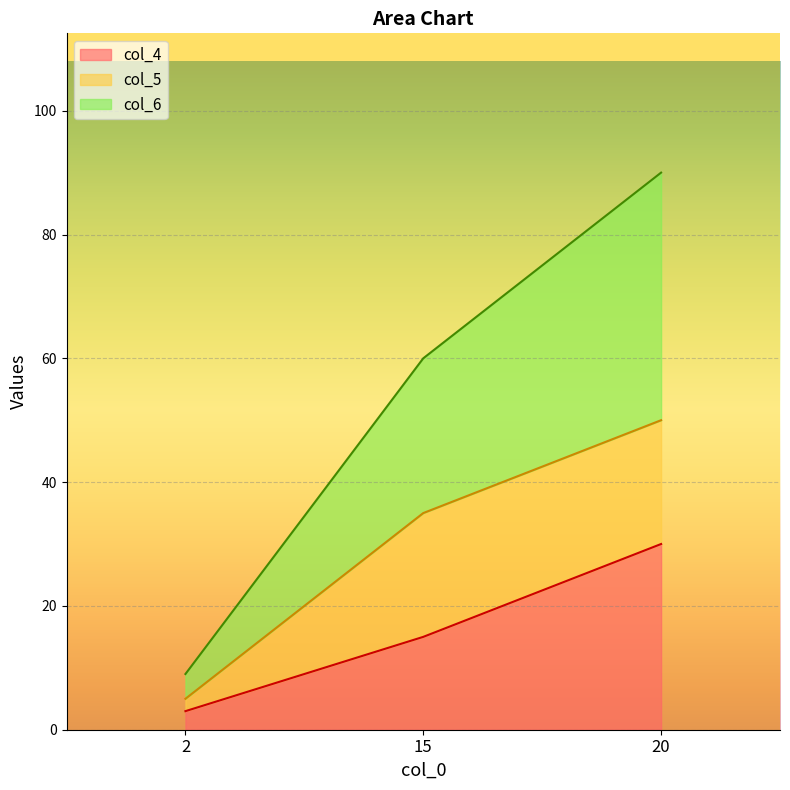

The value of col_4 at 20 is 30. True or false?

True